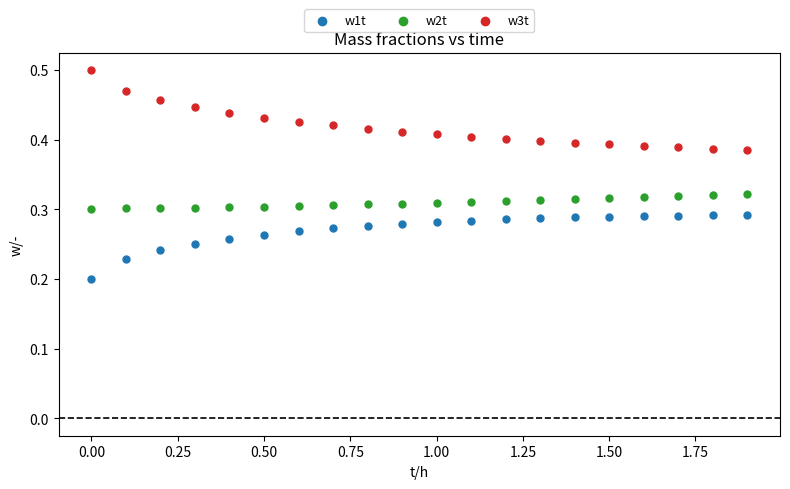

Which series reaches the minimum Y coordinate?

w1t